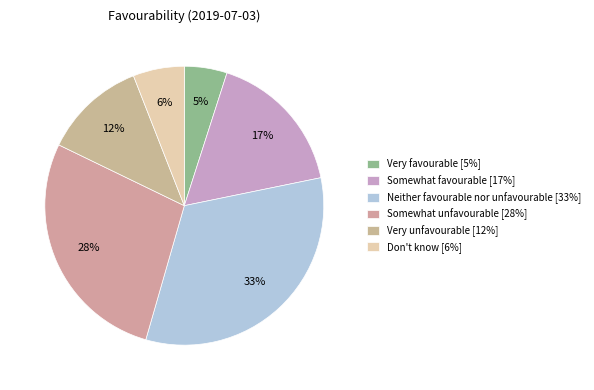

Count the number of slices in the pie.

6